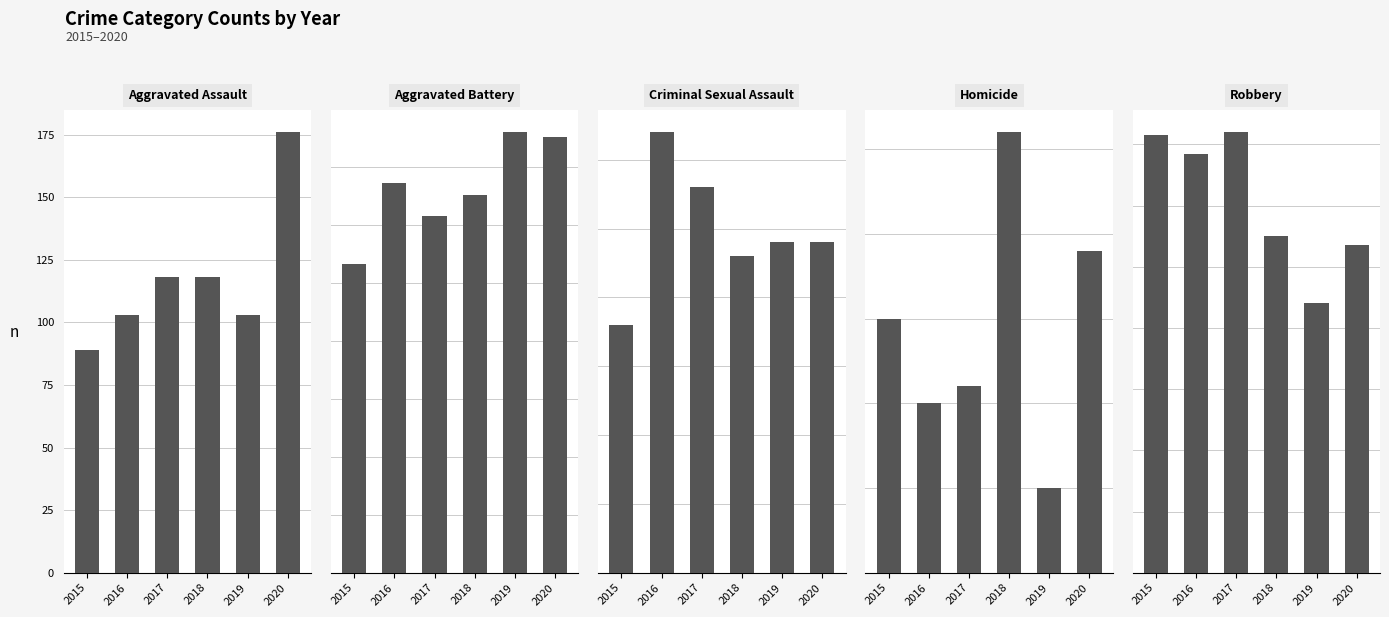

At which label is Aggravated Battery closest to 161?

2018